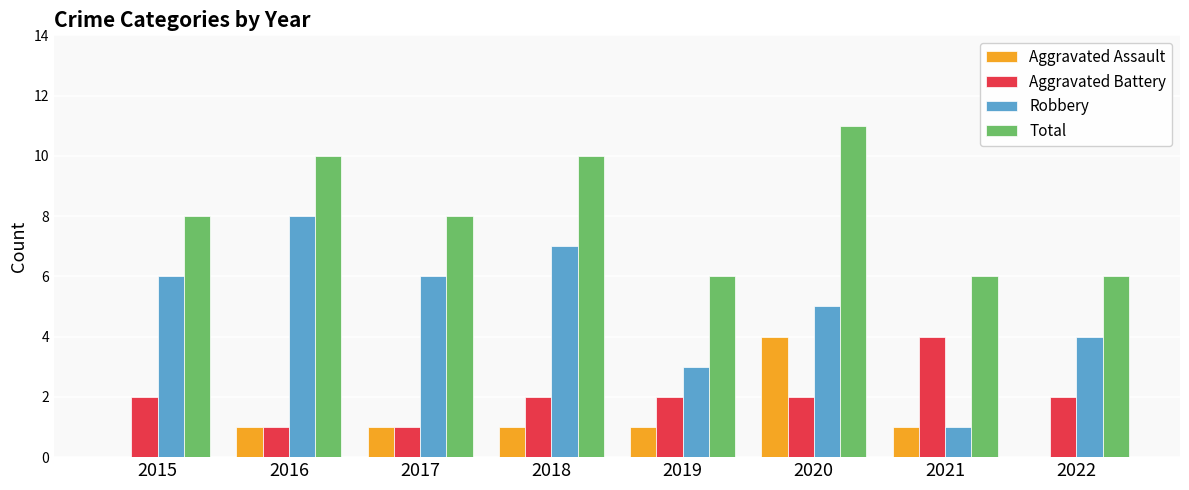

Reading right to left, transcribe all the data shown in this chart.

Aggravated Assault: 0	1	4	1	1	1	1	0
Aggravated Battery: 2	4	2	2	2	1	1	2
Robbery: 4	1	5	3	7	6	8	6
Total: 6	6	11	6	10	8	10	8